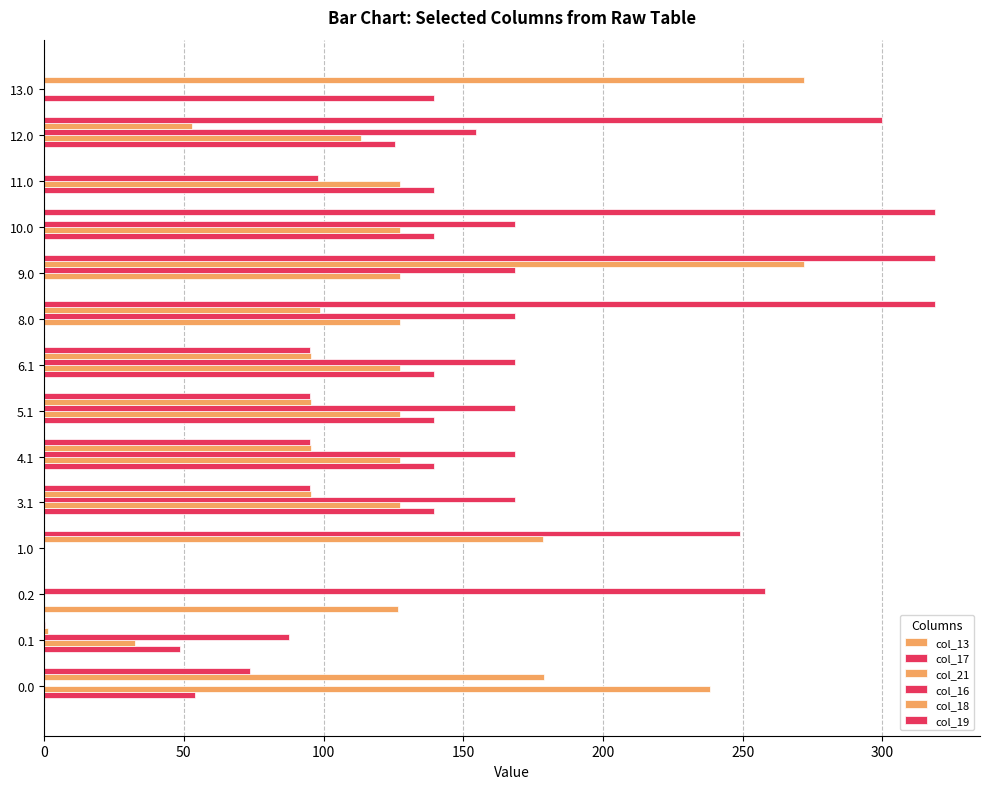

Count the number of categories in the chart.

14